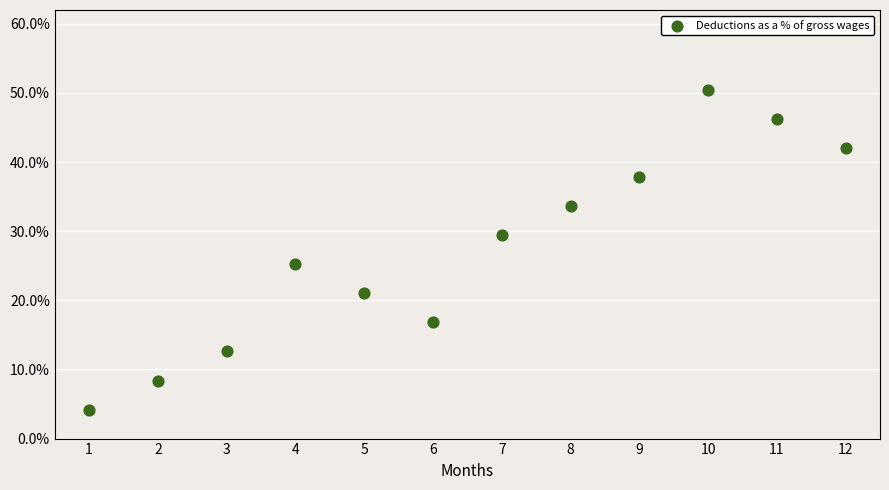

What is the range of Y values (max minus min)?

46.2